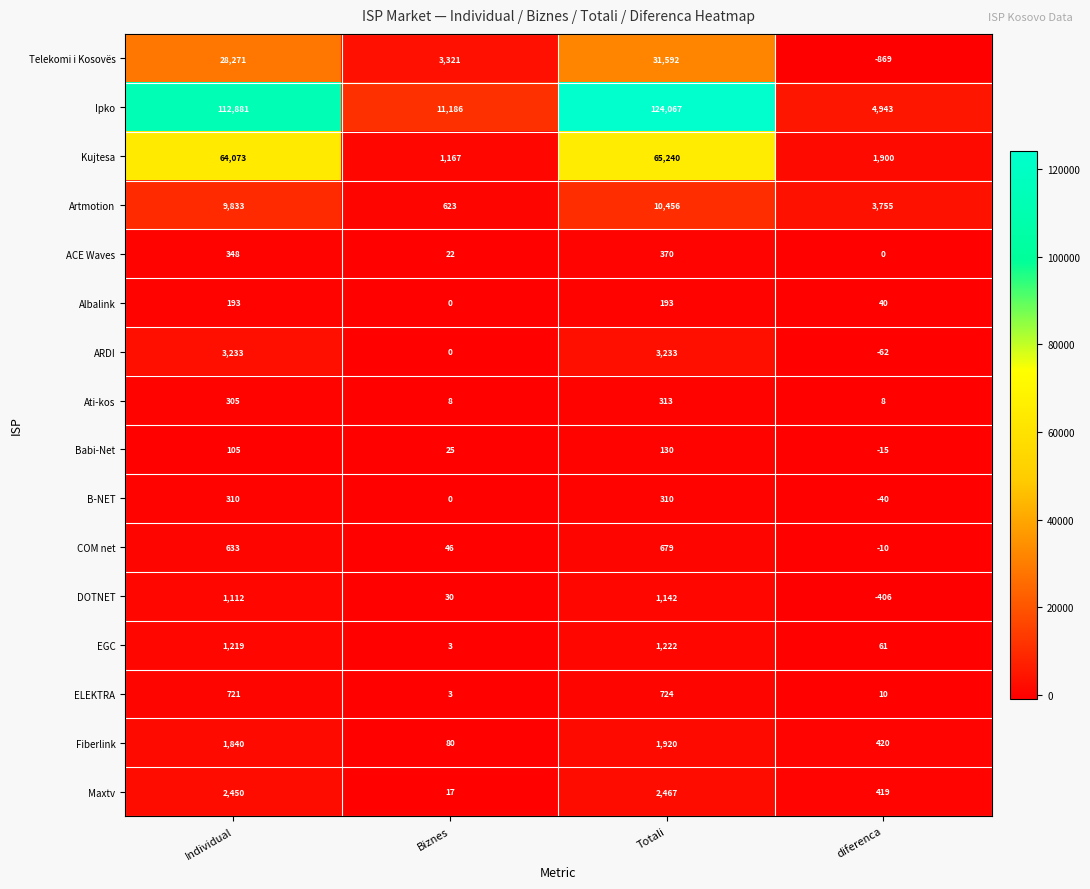

Which series changed the most between Individual and Biznes?

Ipko